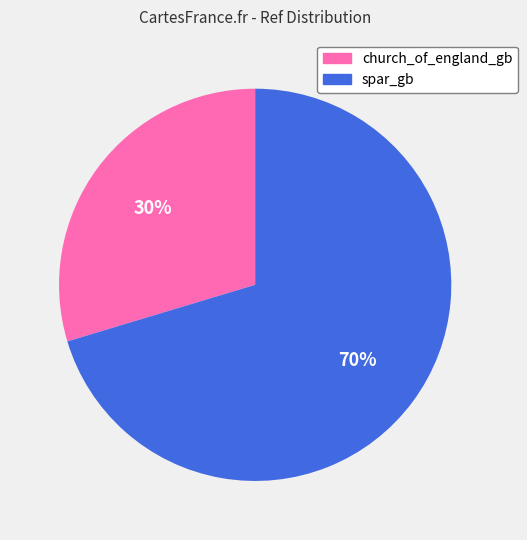

Do church_of_england_gb and spar_gb together represent more than half of the pie?

Yes